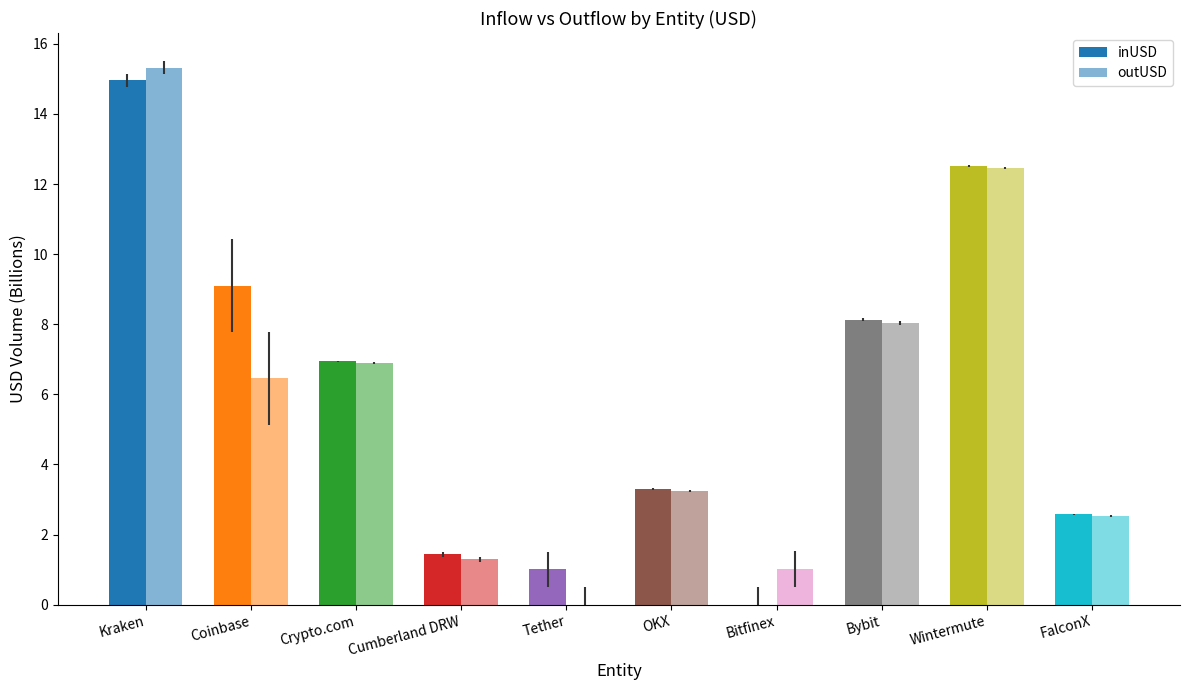

What is the sum of all inUSD values?

60.0